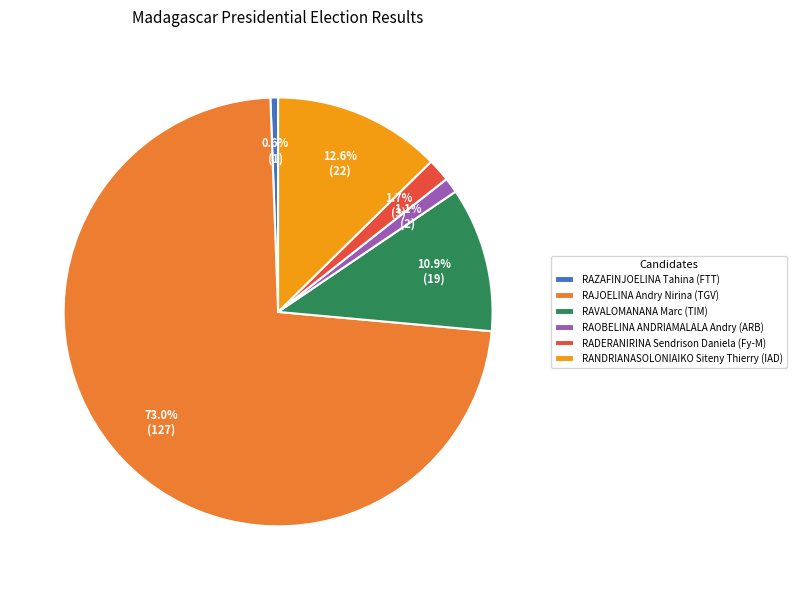

Which has a higher value, RAZAFINJOELINA Tahina (FTT) or RADERANIRINA Sendrison Daniela (Fy-M)?

RADERANIRINA Sendrison Daniela (Fy-M)